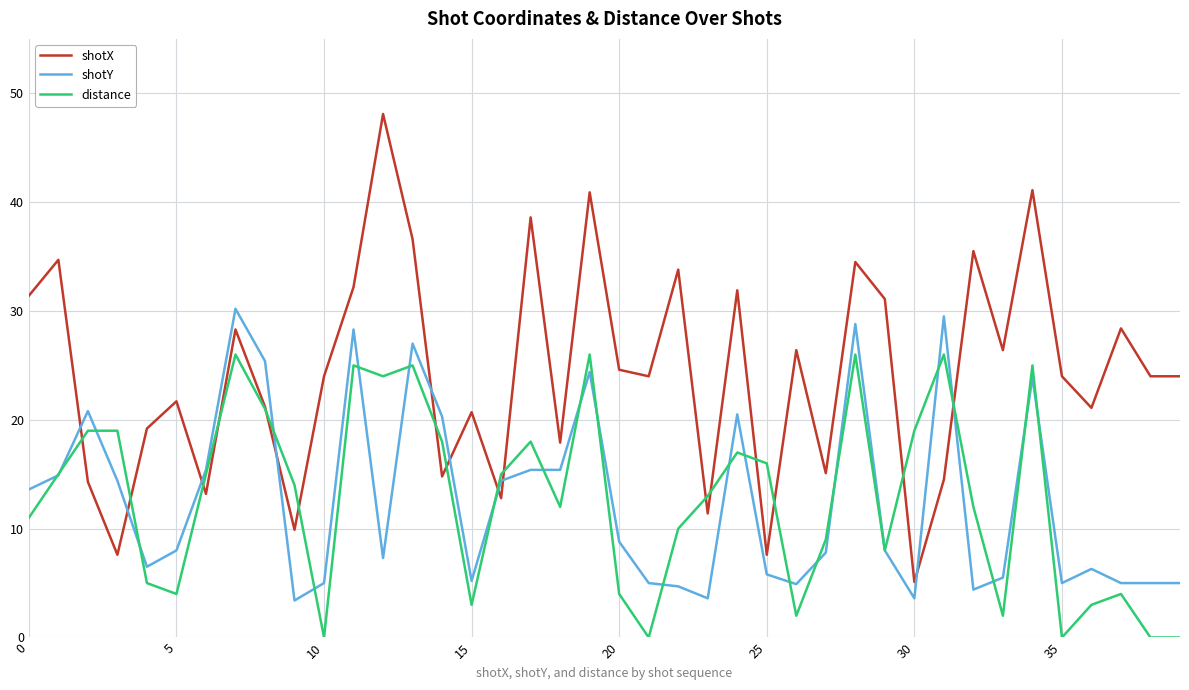

How many intersections are there between shotX and shotY?

10